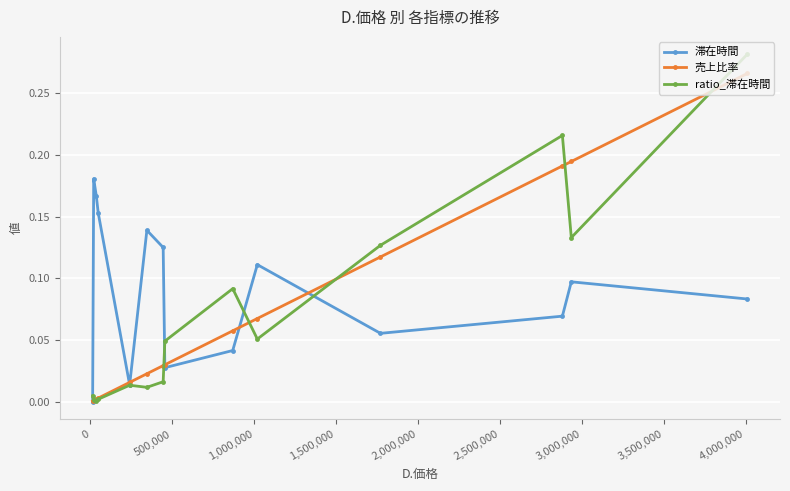

Which series has the largest total across all categories?

滞在時間